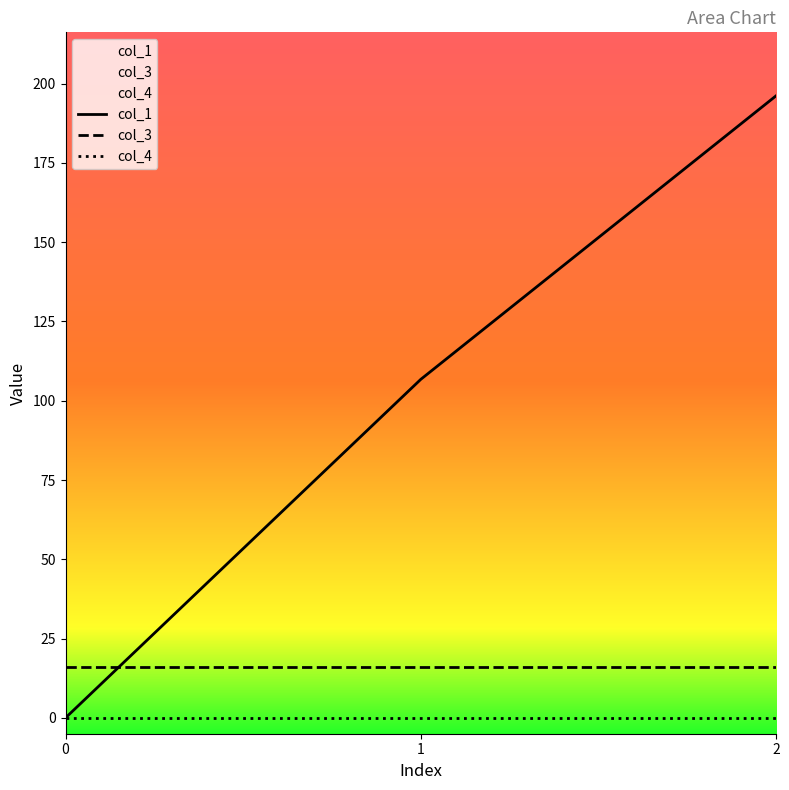

List the labels in order of col_3 value, smallest first.

0, 1, 2